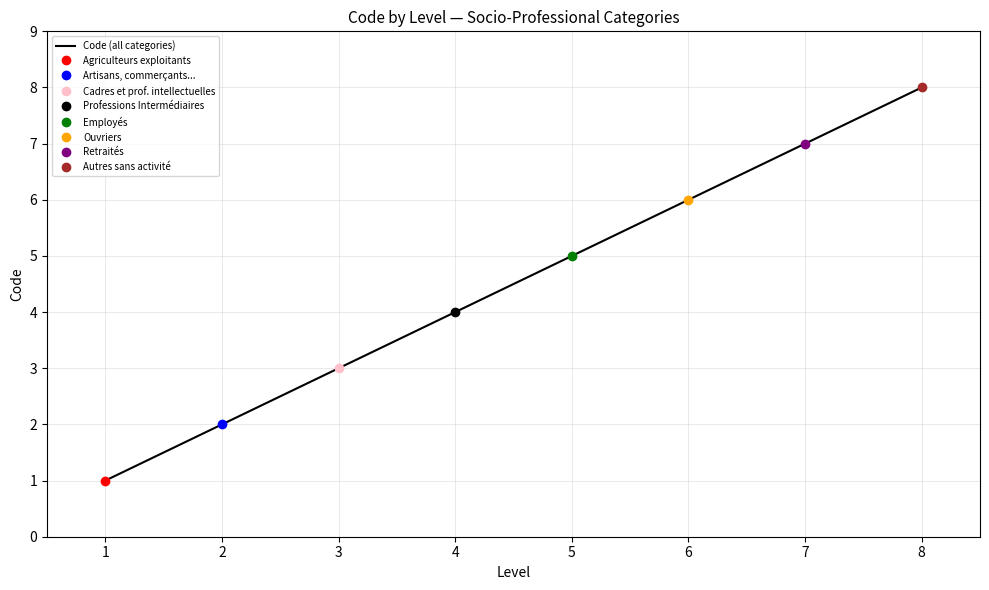

Rank the categories by value from lowest to highest.

1, 2, 3, 4, 5, 6, 7, 8